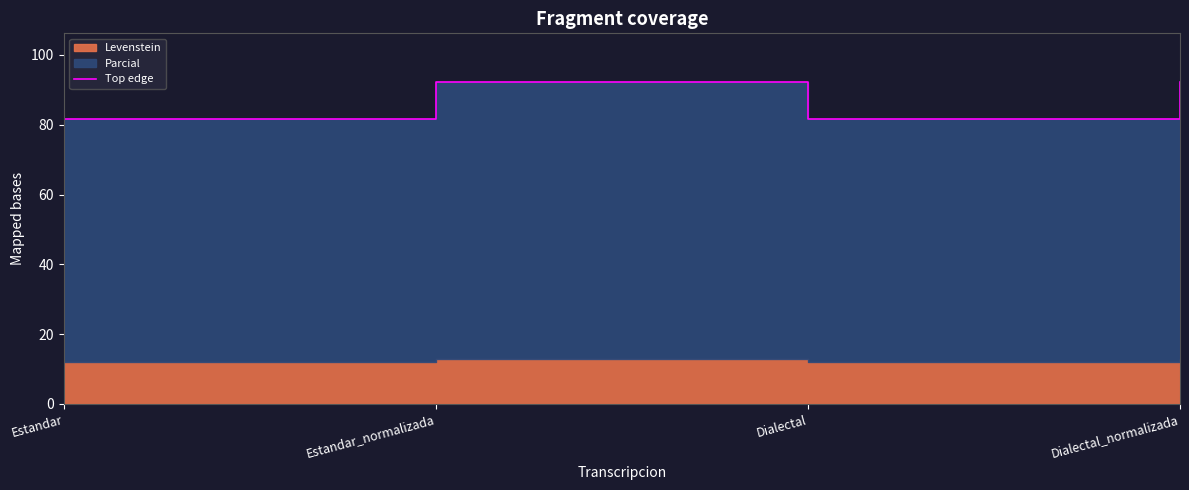

Rank the categories by value from lowest to highest.

Estandar, Dialectal, Estandar_normalizada, Dialectal_normalizada